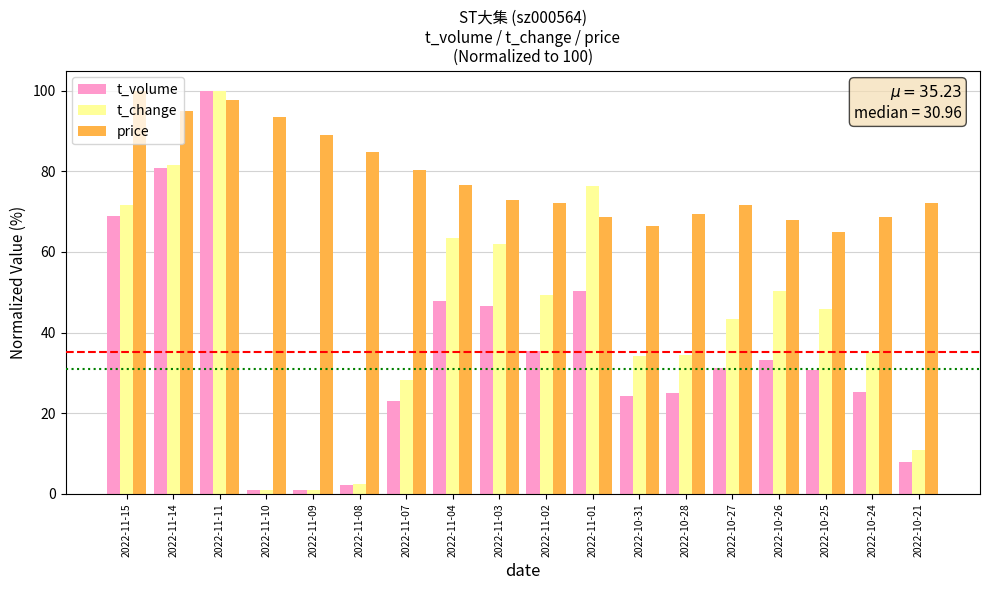

What is the lowest value of the t_volume series?

0.9